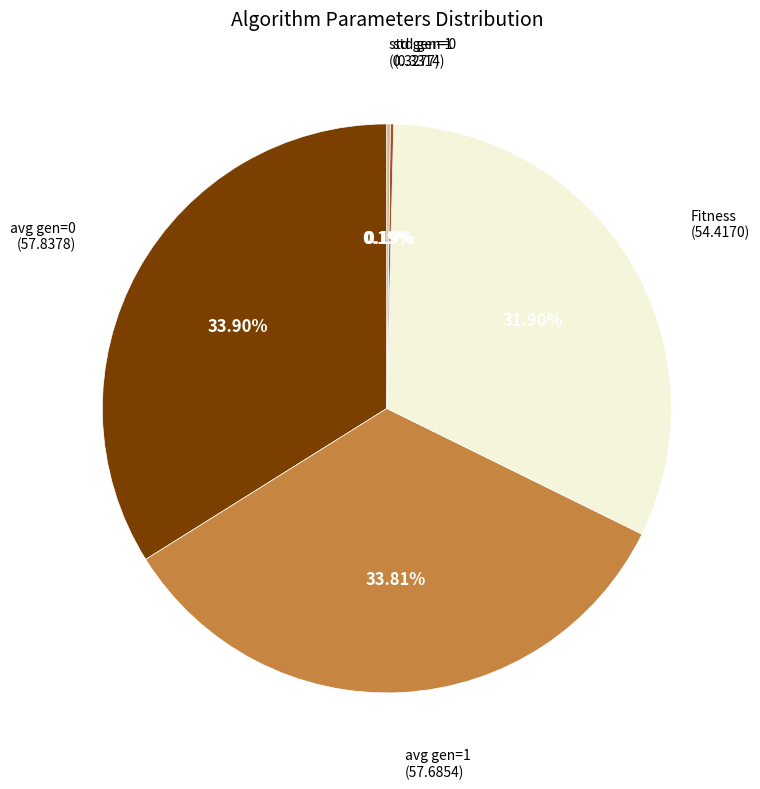

Does any single category account for the majority?

No